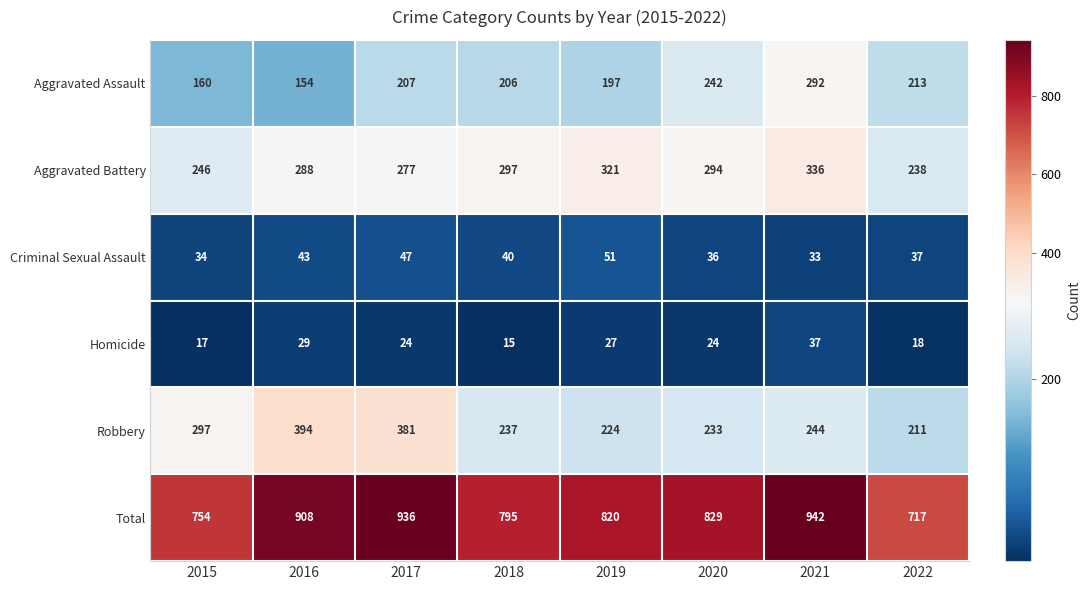

Is it true that Criminal Sexual Assault equals 51 at 2019?

True